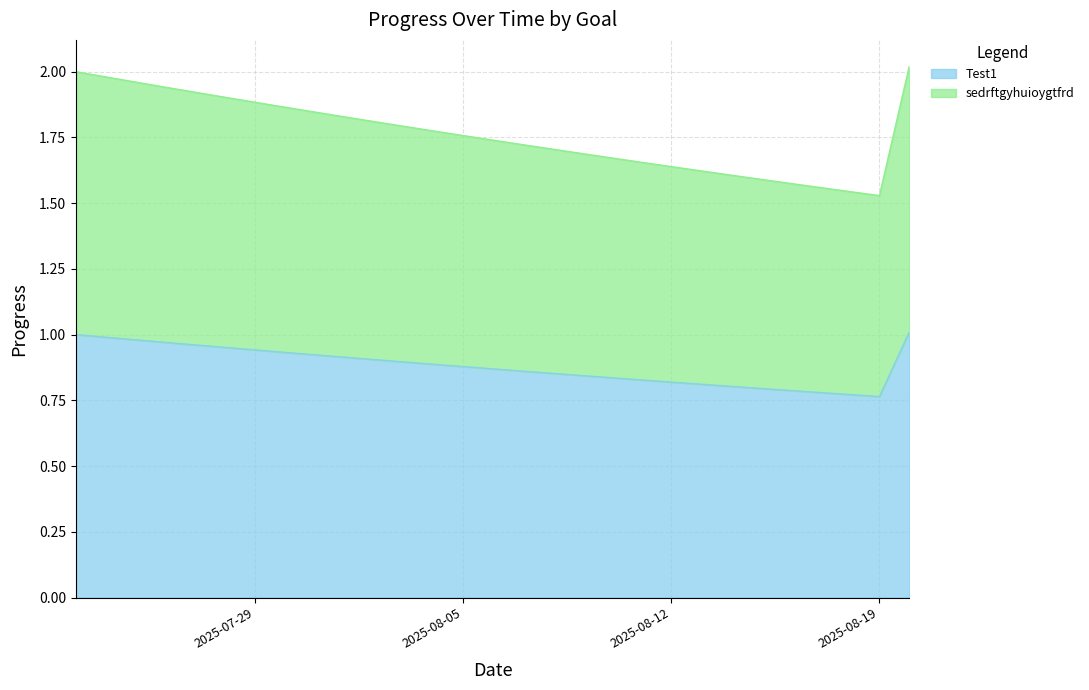

What is the difference between the highest and lowest values at 2025-08-11?

0.8